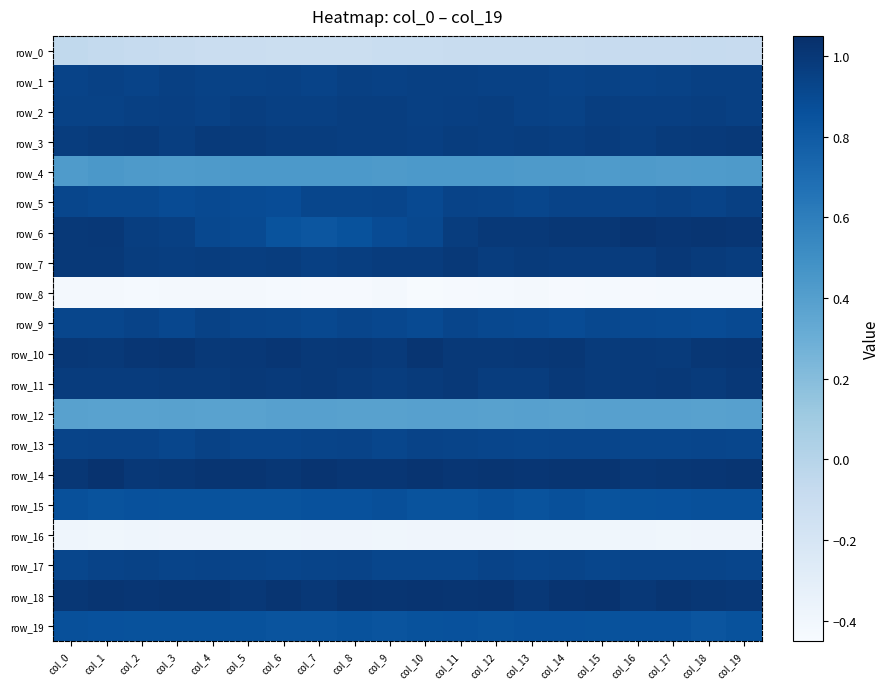

Rank the series at col_10 from lowest to highest value.

row_8, row_16, row_0, row_12, row_4, row_15, row_19, row_9, row_5, row_6, row_17, row_13, row_2, row_1, row_3, row_7, row_11, row_10, row_18, row_14